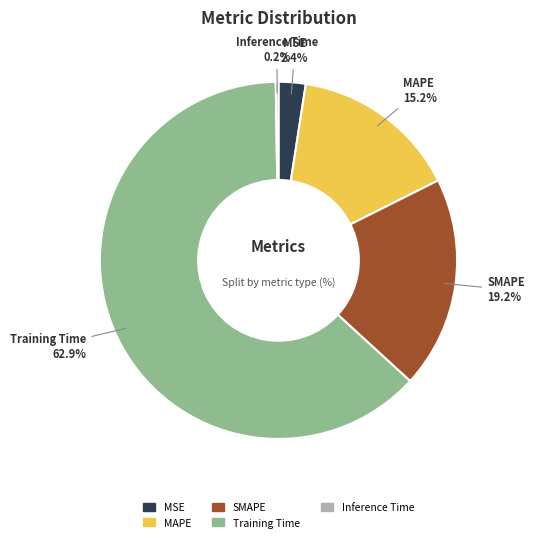

What is the largest slice in the pie chart?

Training Time